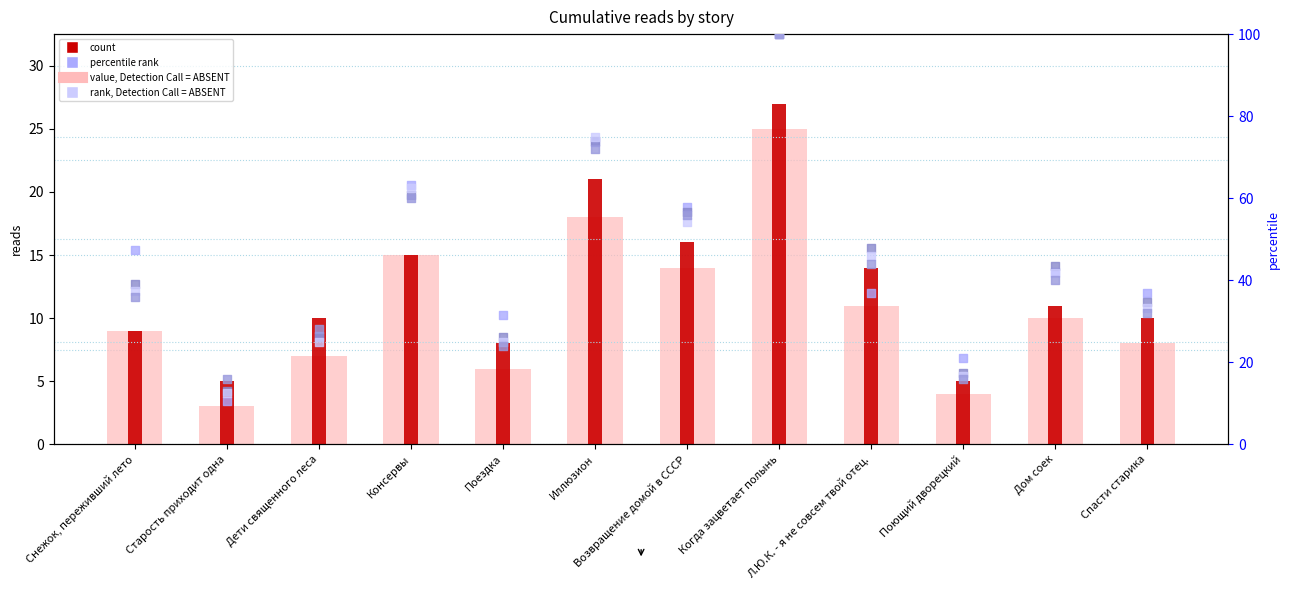

At how many categories does at least one series exceed 60?

3